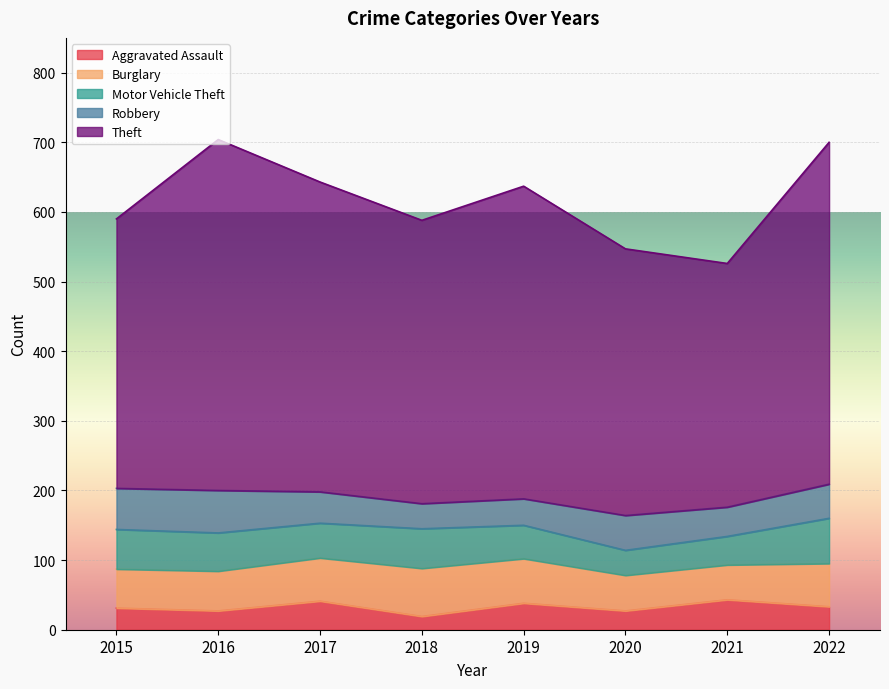

What is the difference between the maximum and minimum values in the Robbery series?

25